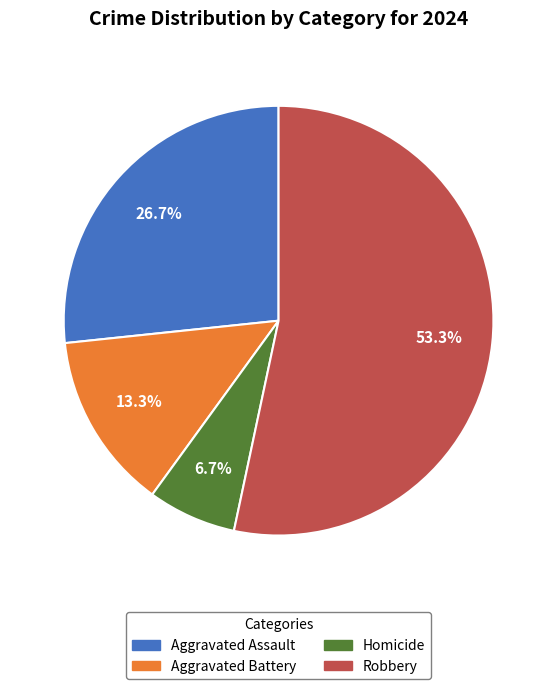

To the nearest percent, what is the difference between the largest and smallest slice percentages?

47%